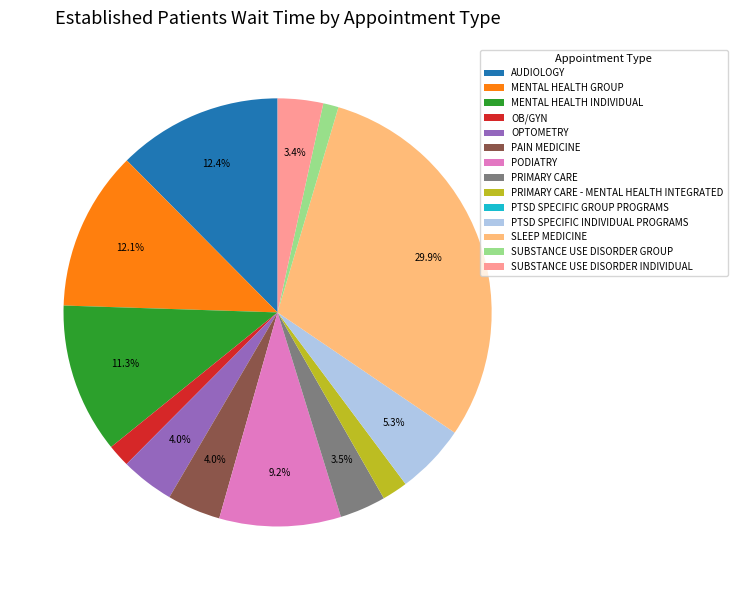

Which has a higher value, SUBSTANCE USE DISORDER INDIVIDUAL or MENTAL HEALTH INDIVIDUAL?

MENTAL HEALTH INDIVIDUAL